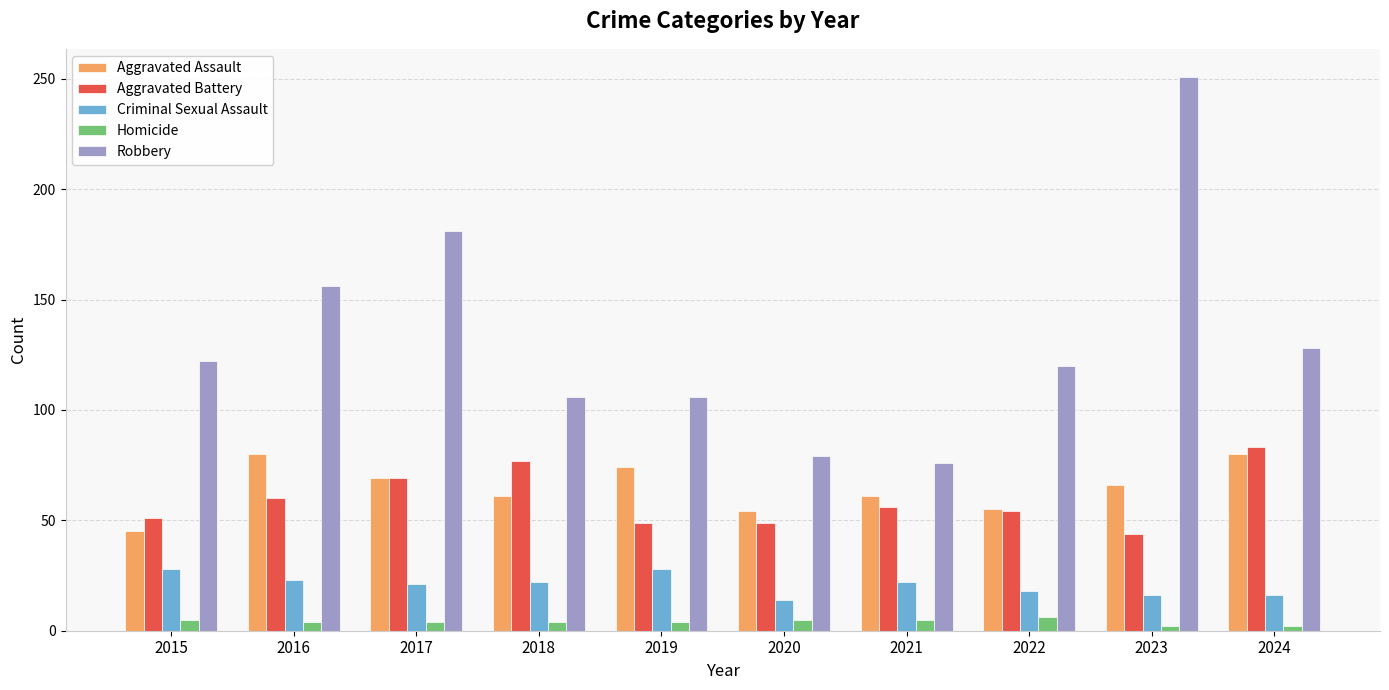

What is the average value of the Homicide series?

4